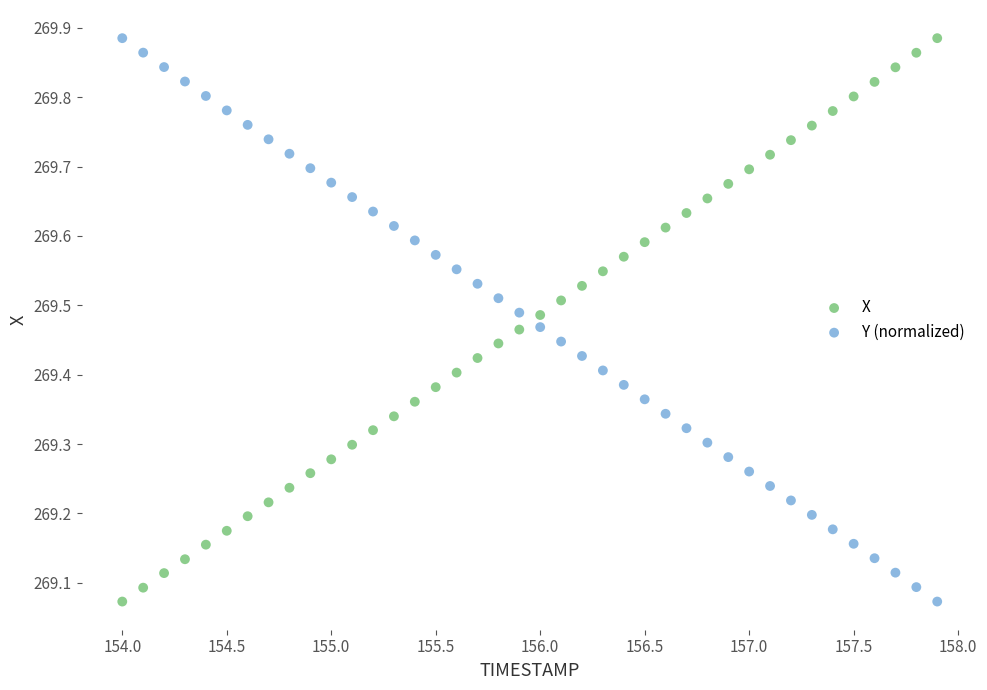

What is the X range (max minus min) for the scatter plot?

3.9